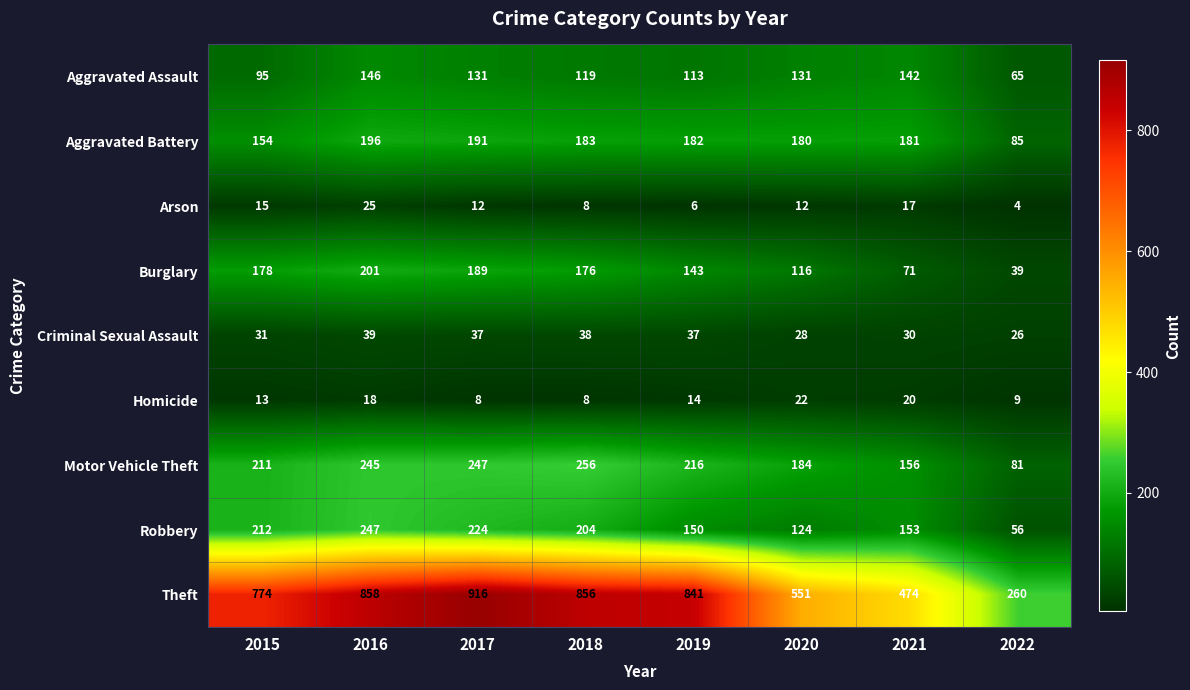

Rank the series at 2019 from highest to lowest value.

Theft, Motor Vehicle Theft, Aggravated Battery, Robbery, Burglary, Aggravated Assault, Criminal Sexual Assault, Homicide, Arson